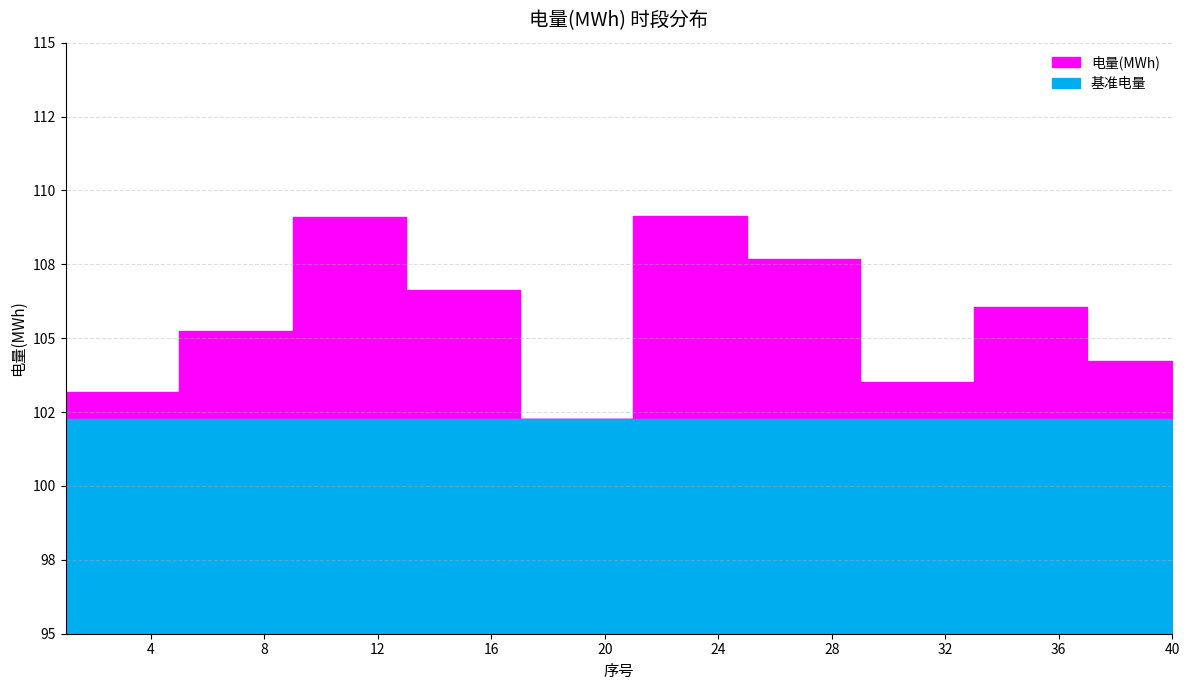

How many values are below 106?

20